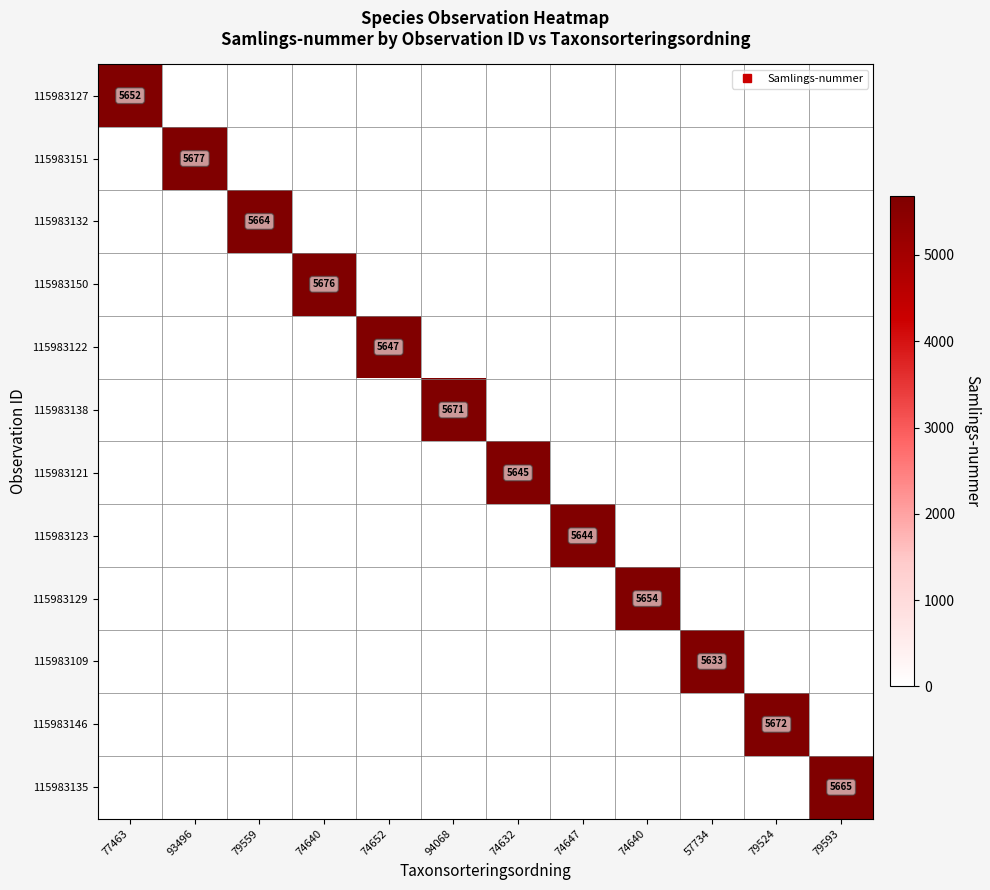

What is the total value across all series at 74632?

5645